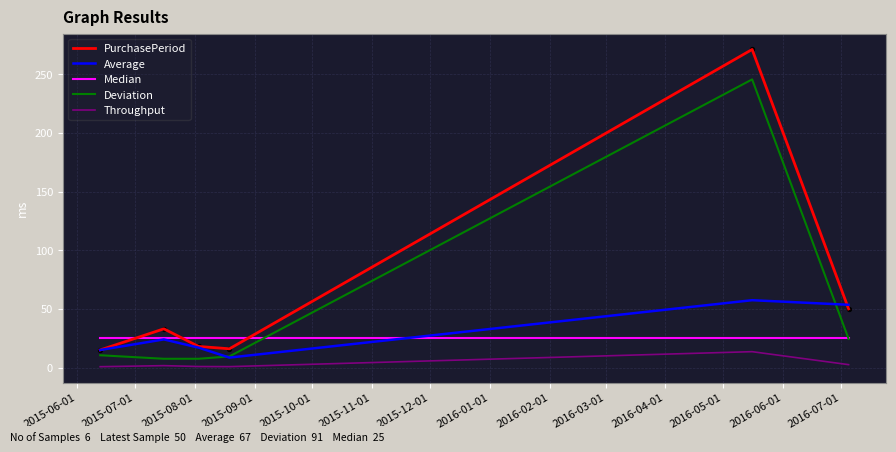

Which series has the largest total across all categories?

PurchasePeriod